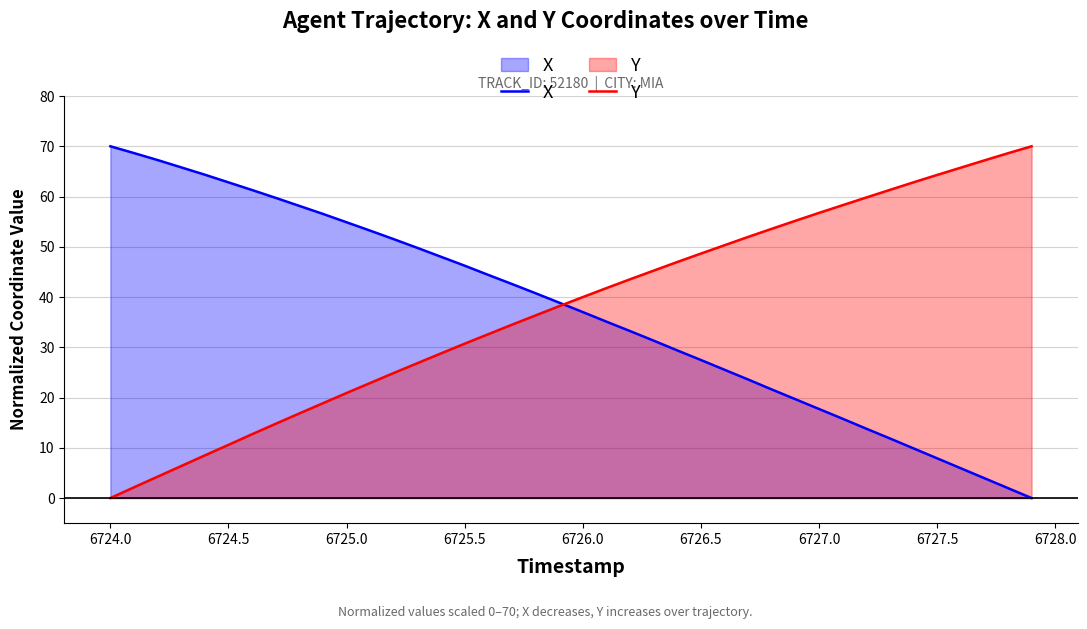

What is the sum of all Y values?

1503.8